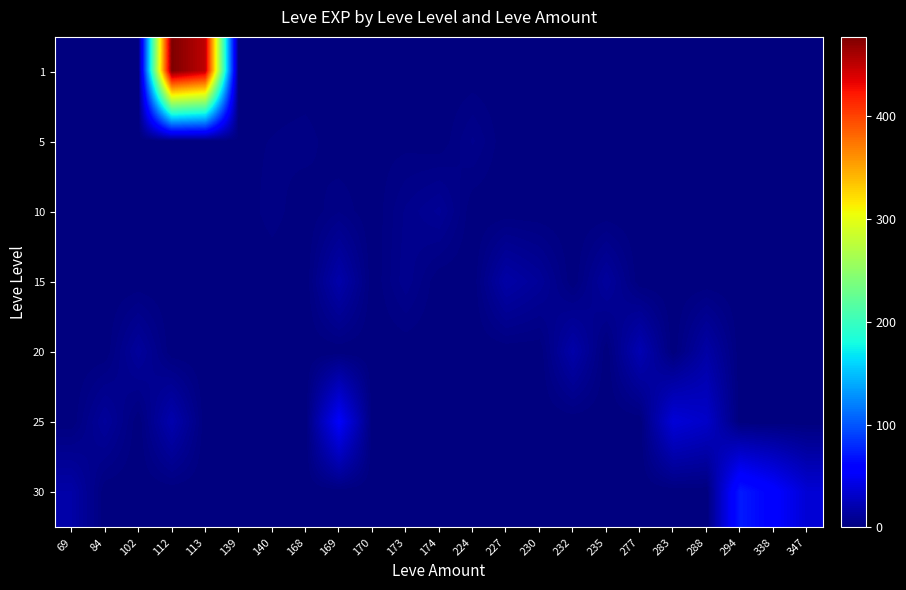

What is the spread (max minus min) of values at 283?

37.5